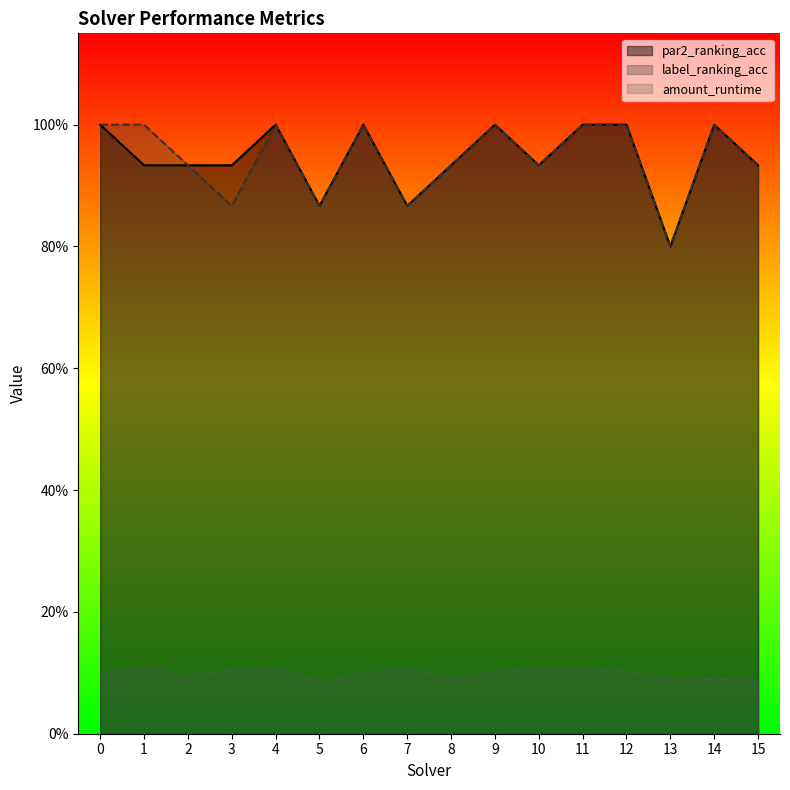

In par2_ranking_acc, how many points are higher than both neighbors (excluding endpoints)?

4